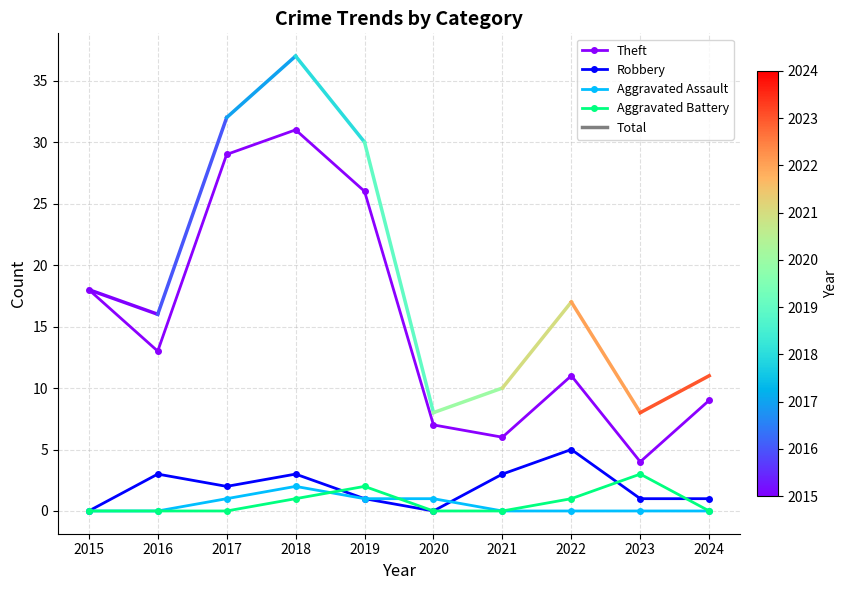

At which category is the sum across all series the highest?

2018